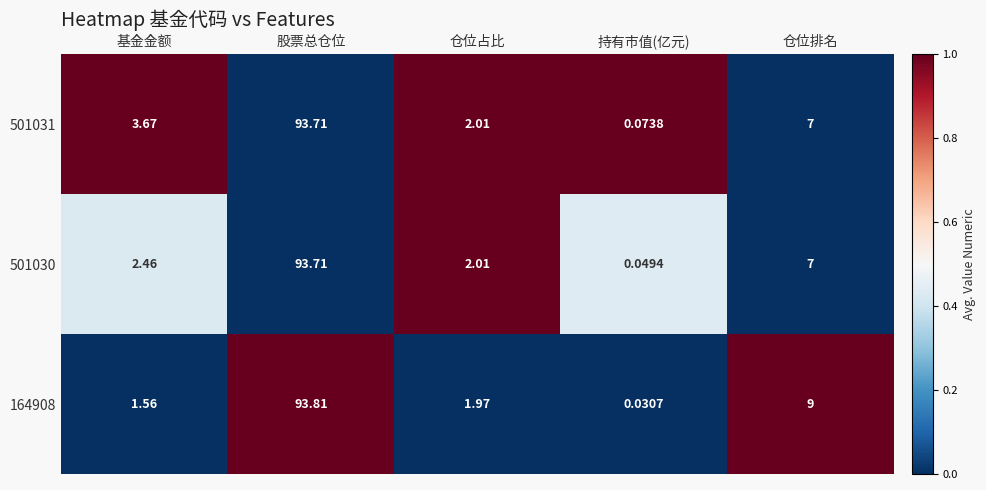

At which label is 164908 closest to 46?

仓位排名